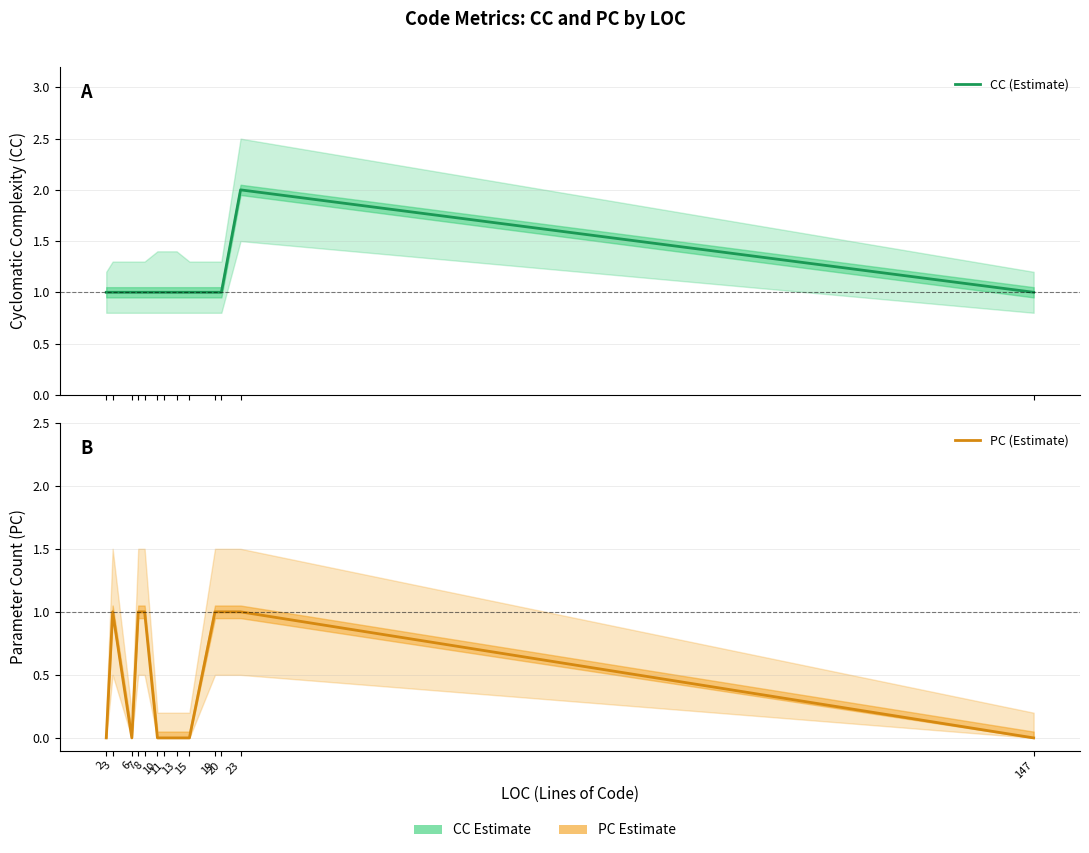

What is the average value of the CC (Estimate) series?

1